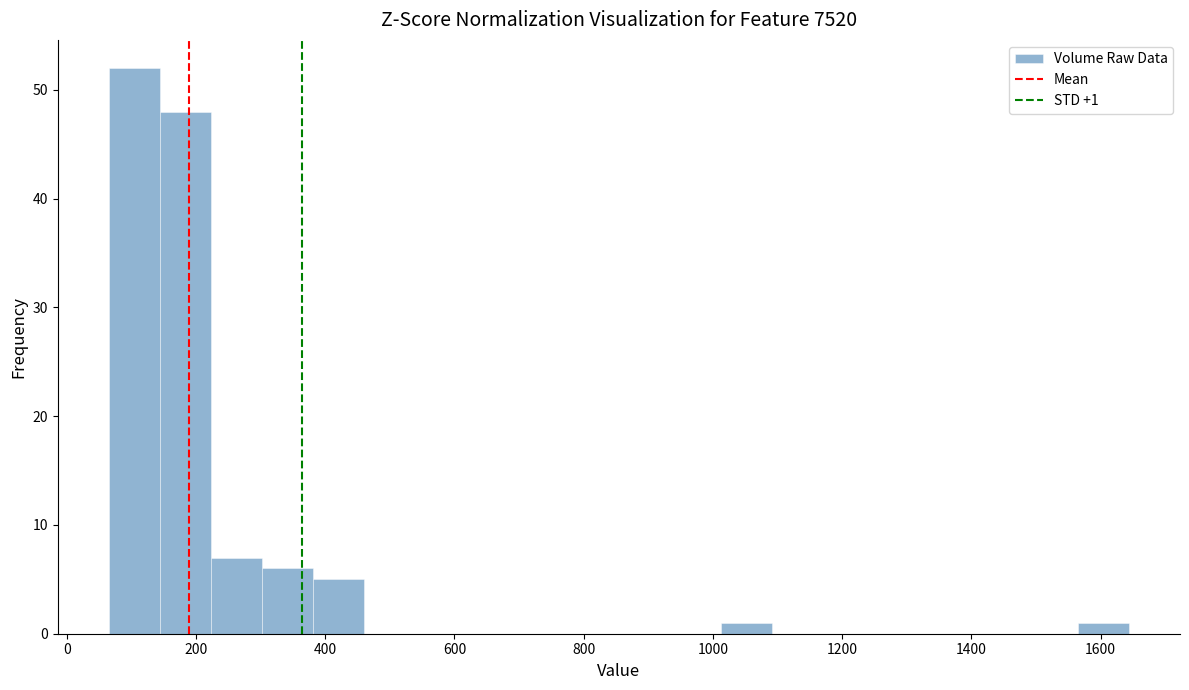

Around what value on the x-axis is the tallest bar? Give the approximate position of its centre, as read against the axis.

100